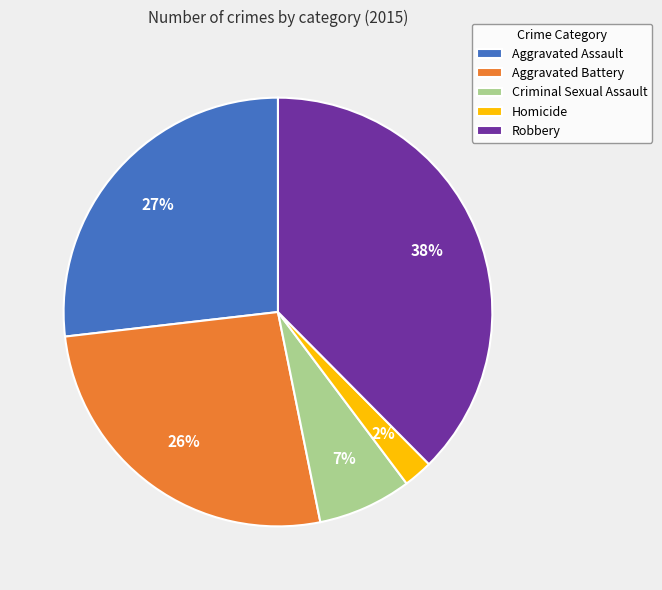

Which category has the smallest portion of the pie?

Homicide